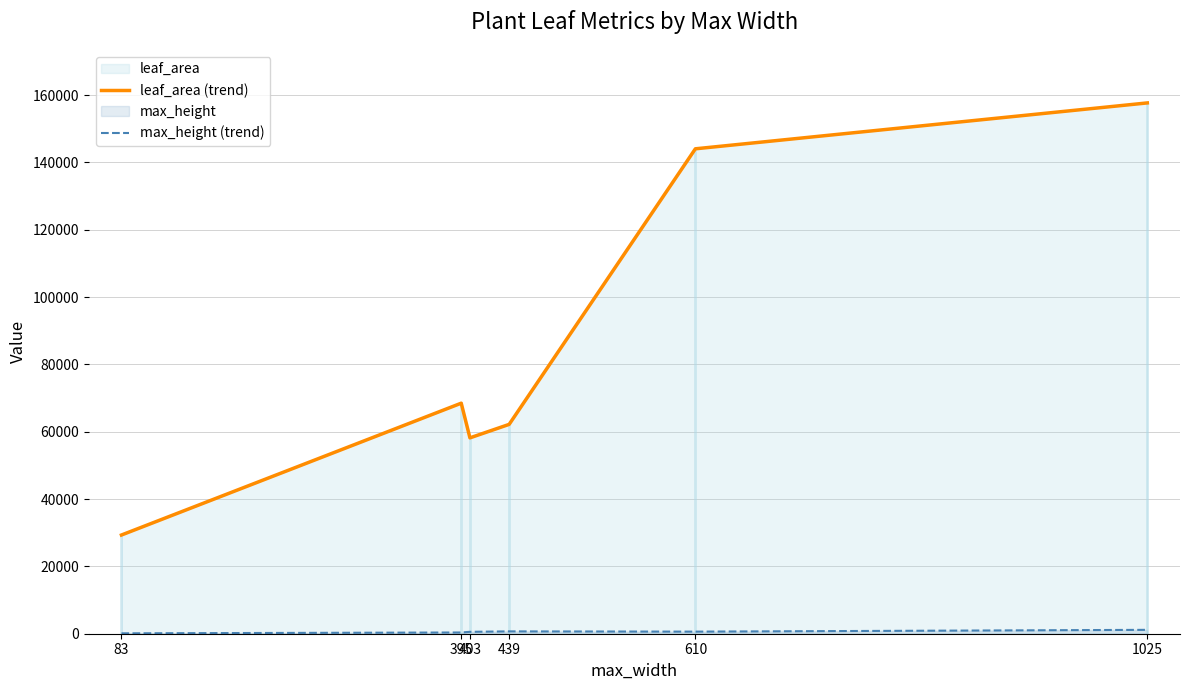

Does the chart display data point markers on the line(s)?

No